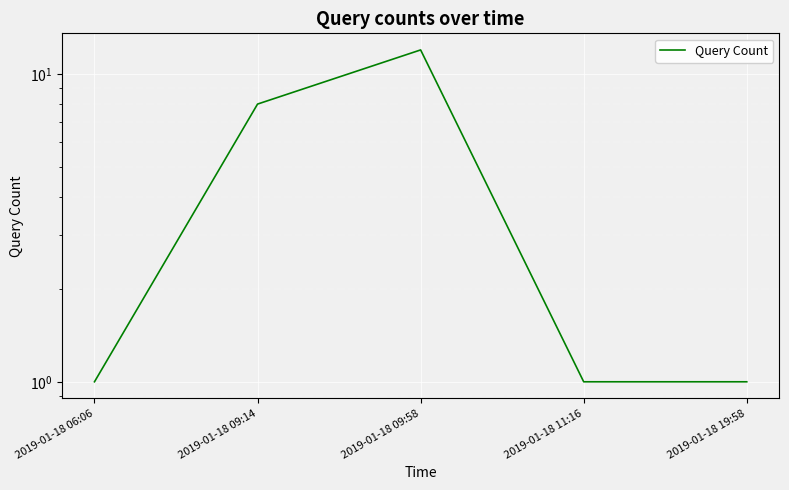

Where is the first local maximum?

2019-01-18 09:58